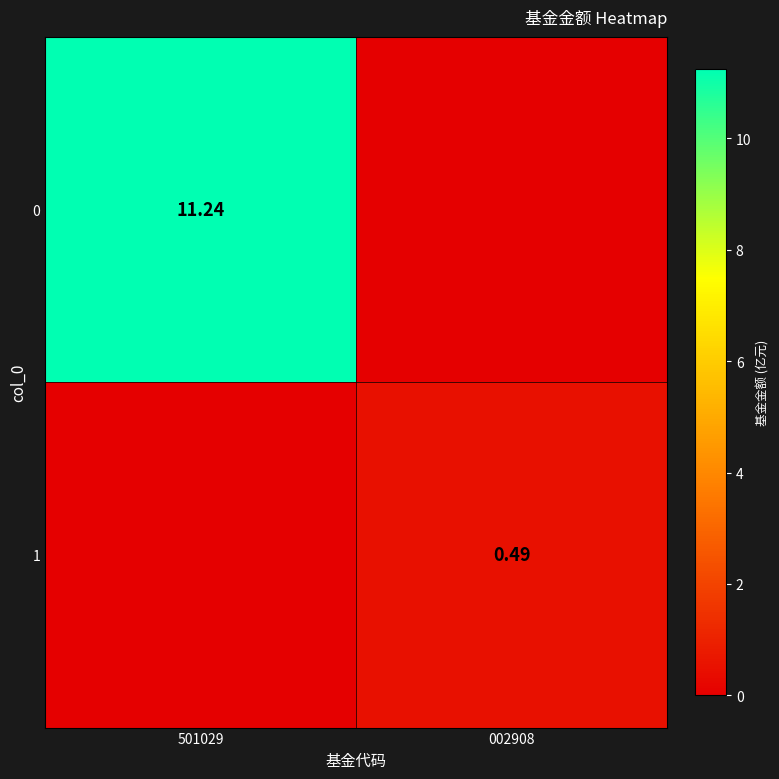

What is the average value of the 0 series?

5.6